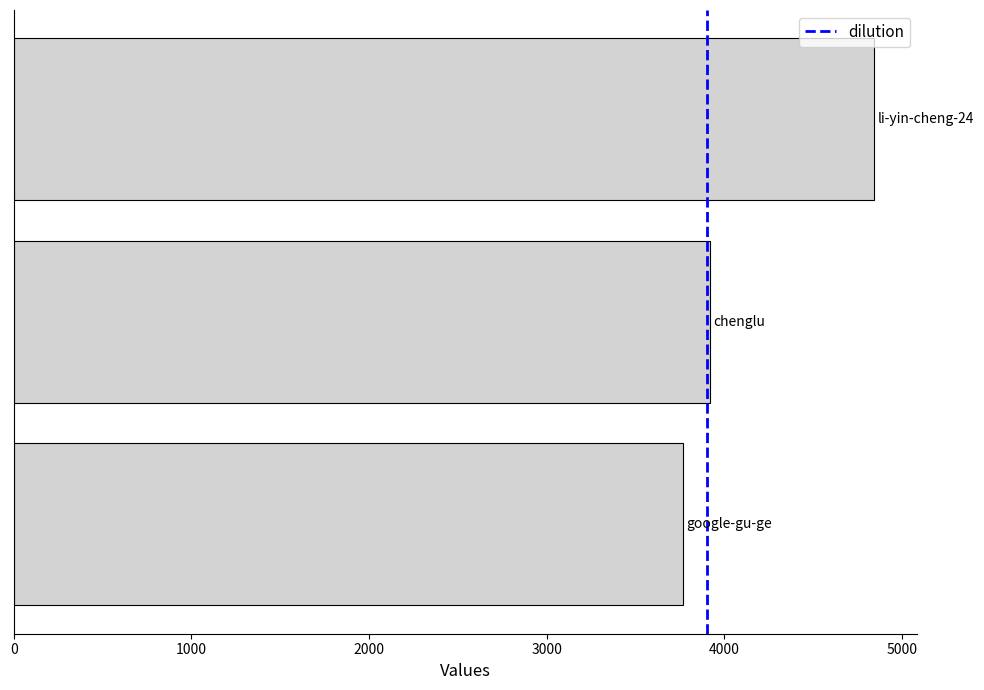

What is the minimum value shown in the chart?

3765